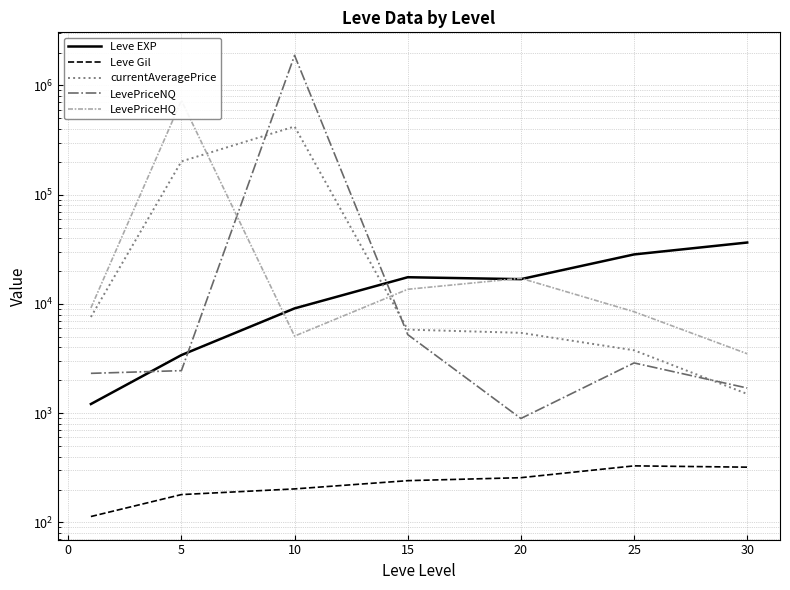

What are all the series names shown in the legend?

Leve EXP, Leve Gil, currentAveragePrice, LevePriceNQ, LevePriceHQ